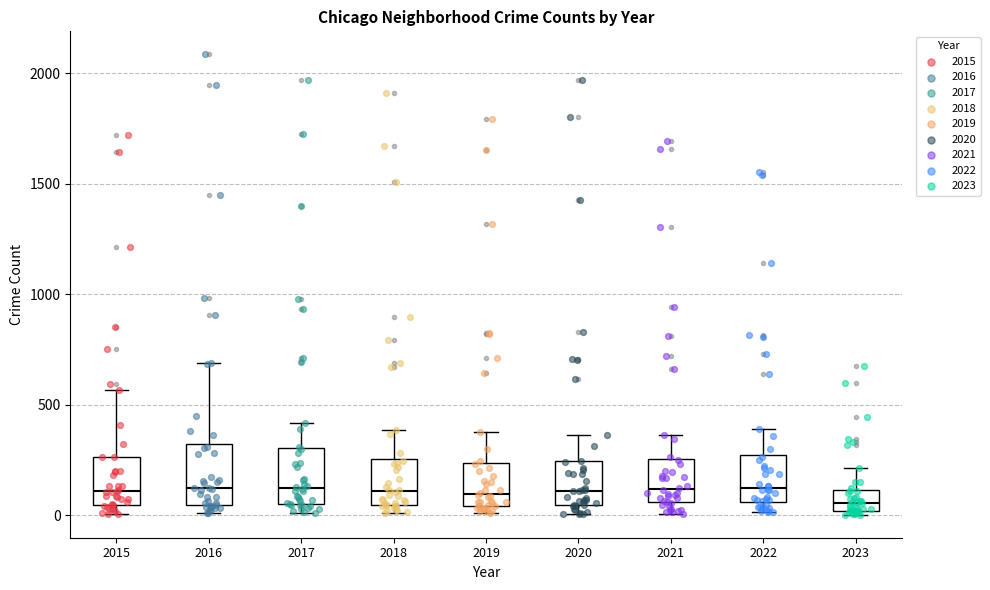

Reading left to right, transcribe this box plot: for each box, give where its median line is, the range the box spans, and where its two whiskers end, as read against the y-axis. The values are not printed on the chart, so give them approximately, as read against the axis.

2015: median 100, box 50 to 250, whiskers 0 to 550
2016: median 150, box 50 to 300, whiskers 0 to 700
2017: median 100, box 50 to 300, whiskers 0 to 400
2018: median 100, box 50 to 250, whiskers 0 to 400
2019: median 100, box 50 to 250, whiskers 0 to 400
2020: median 100, box 50 to 250, whiskers 0 to 350
2021: median 100, box 50 to 250, whiskers 0 to 350
2022: median 150, box 50 to 250, whiskers 0 to 400
2023: median 50, box 0 to 100, whiskers 0 (just below the box's lower edge) to 200